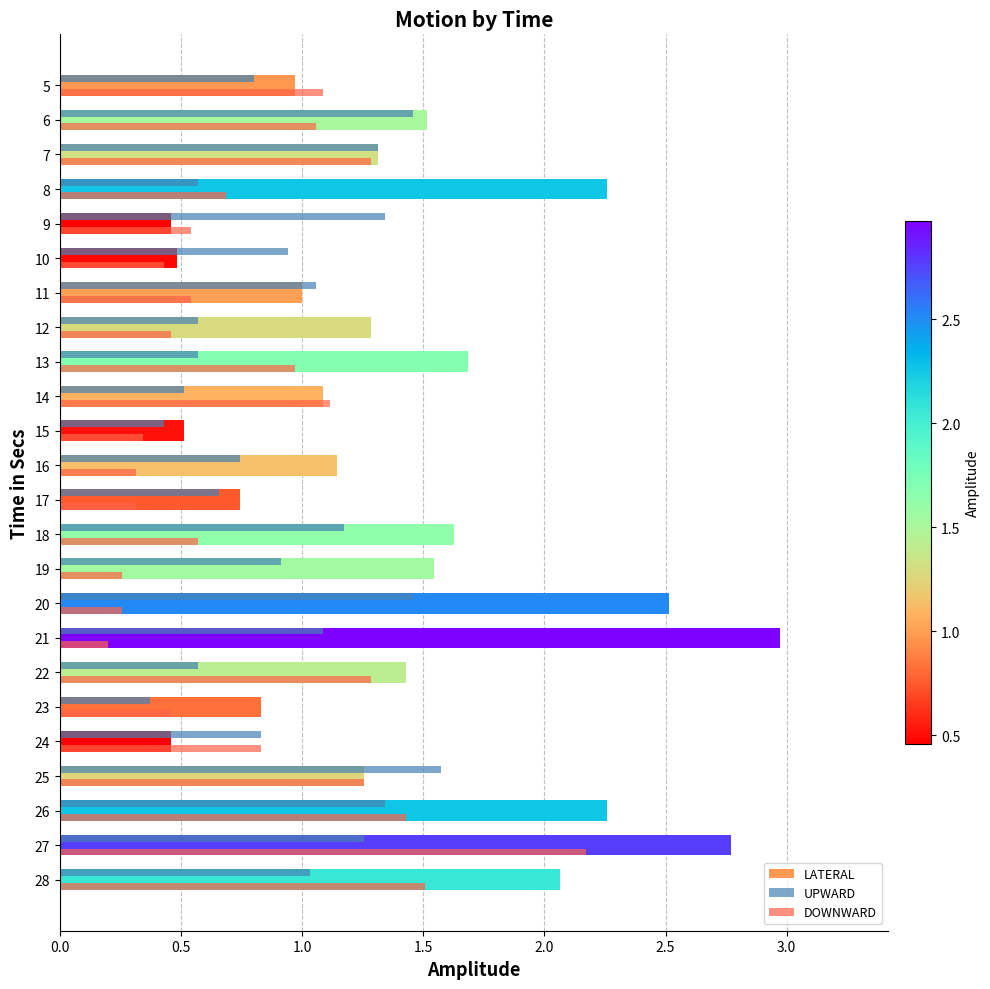

Is it true that LATERAL equals 1.1 at 16?

True